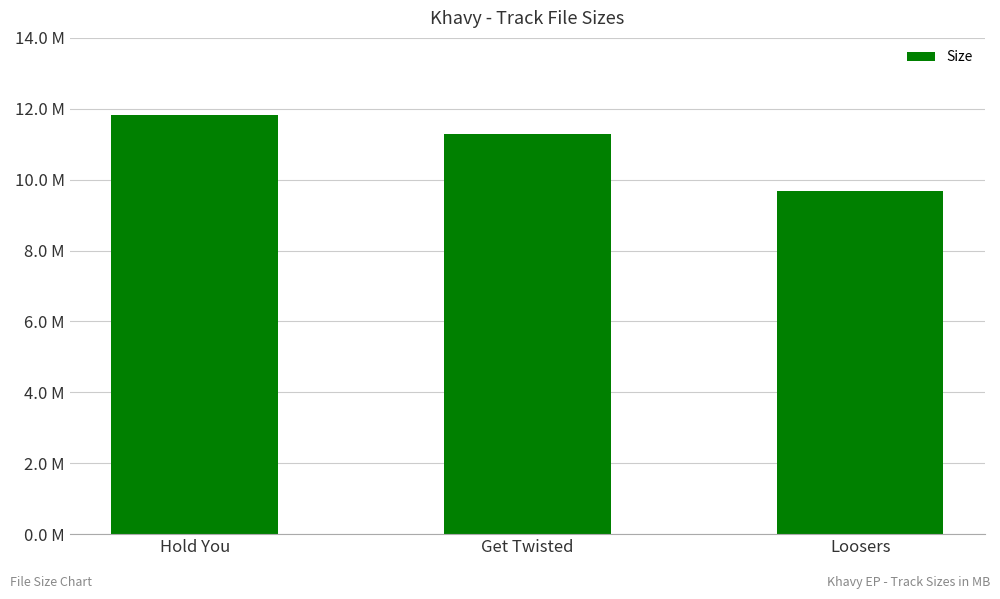

Are the bars horizontal?

No